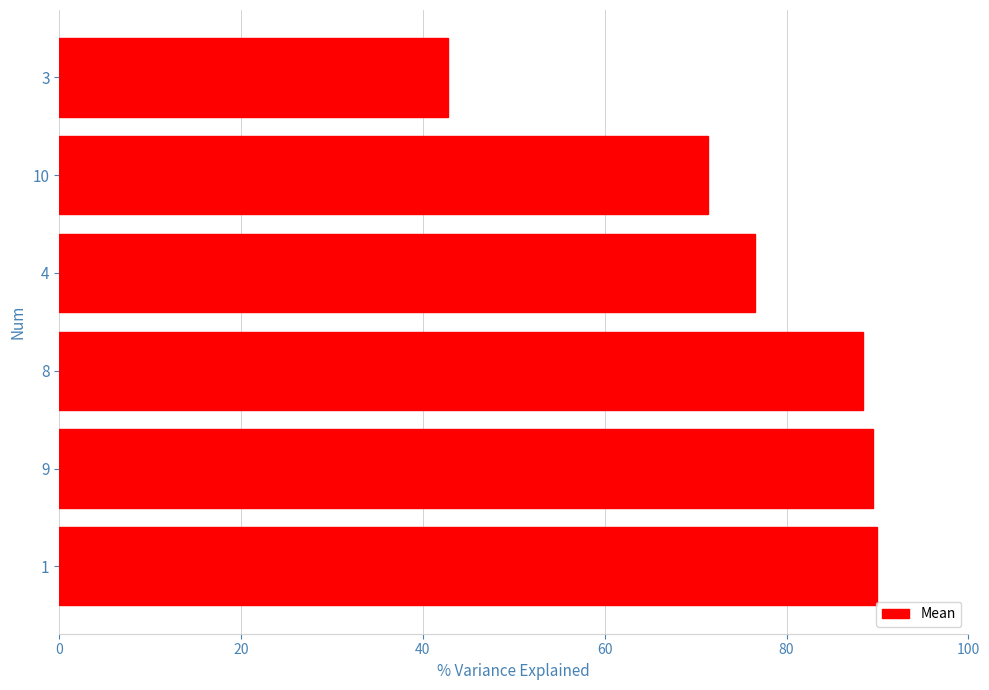

At which label is the value closest to 66?

10